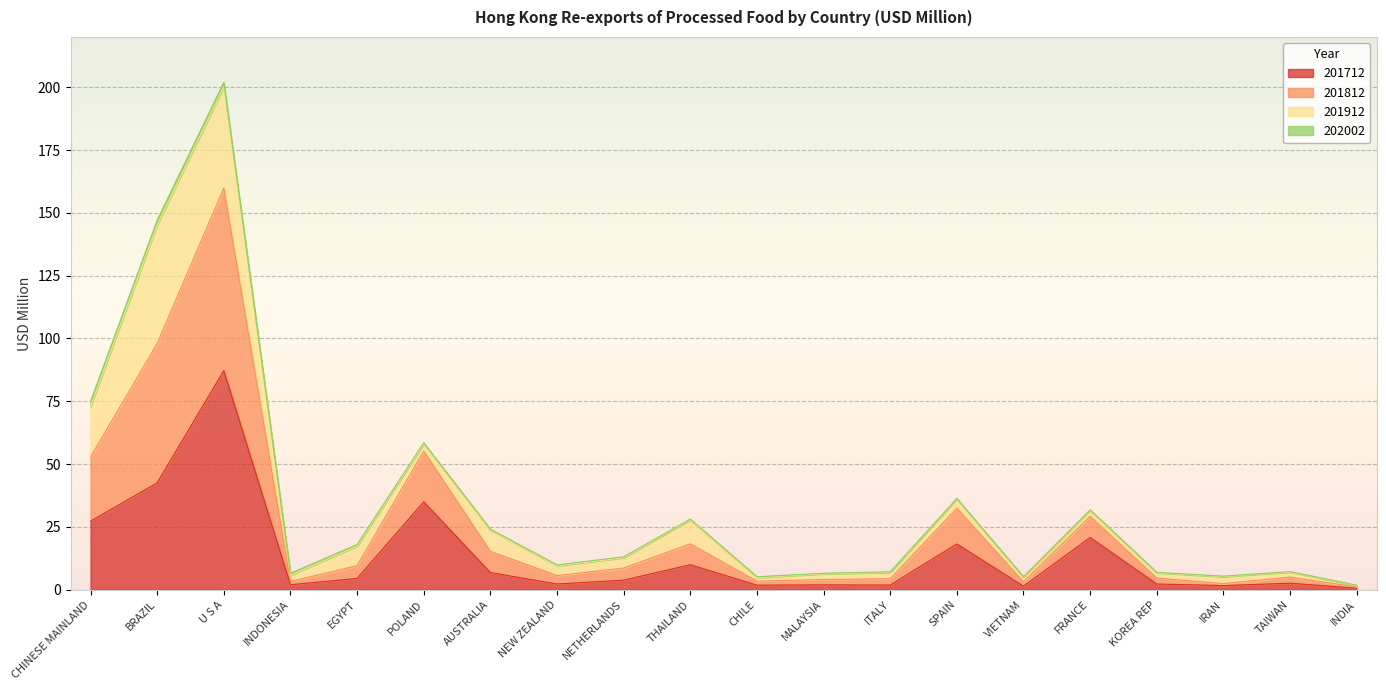

What is the highest value of the 201712 series?

87.2